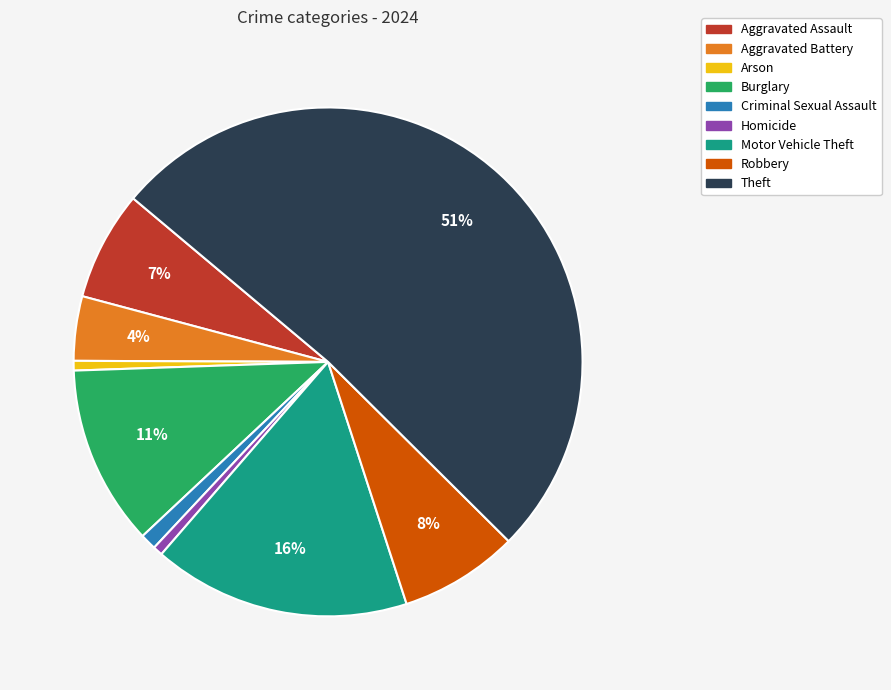

What is the largest slice in the pie chart?

Theft